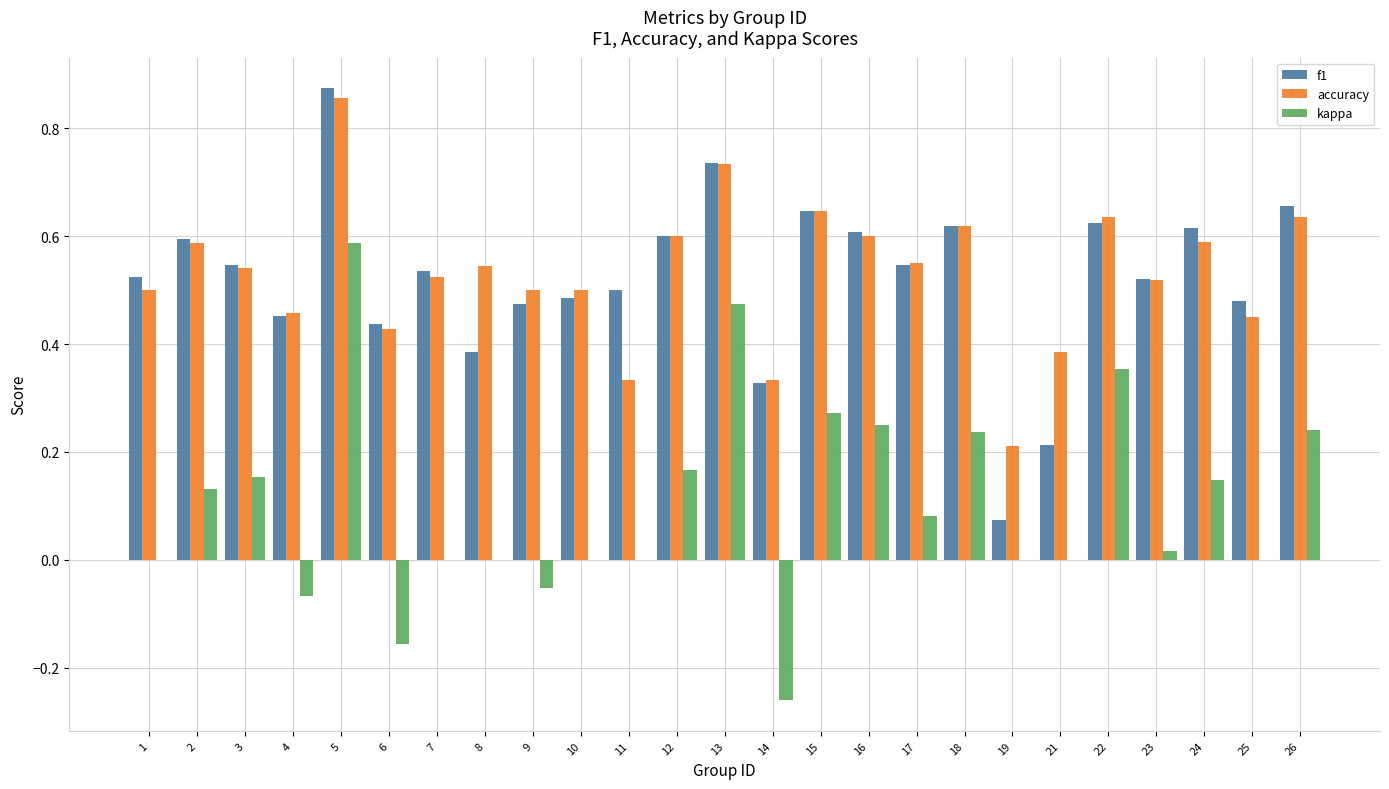

What is the sum of all kappa values?

2.6